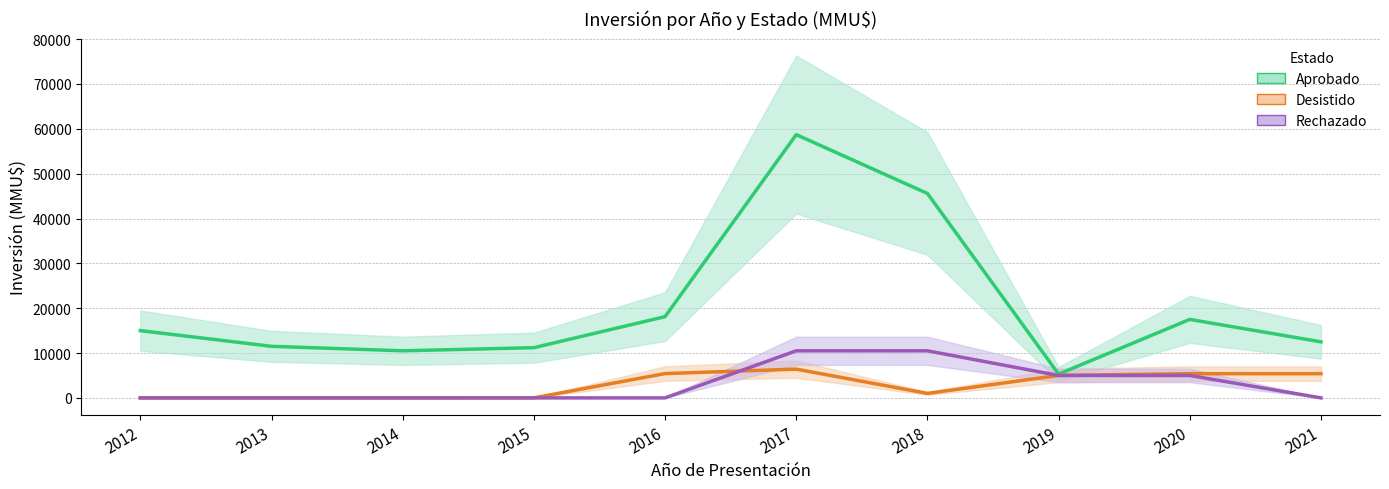

List the series in order of their peak value, highest first.

Aprobado, Rechazado, Desistido